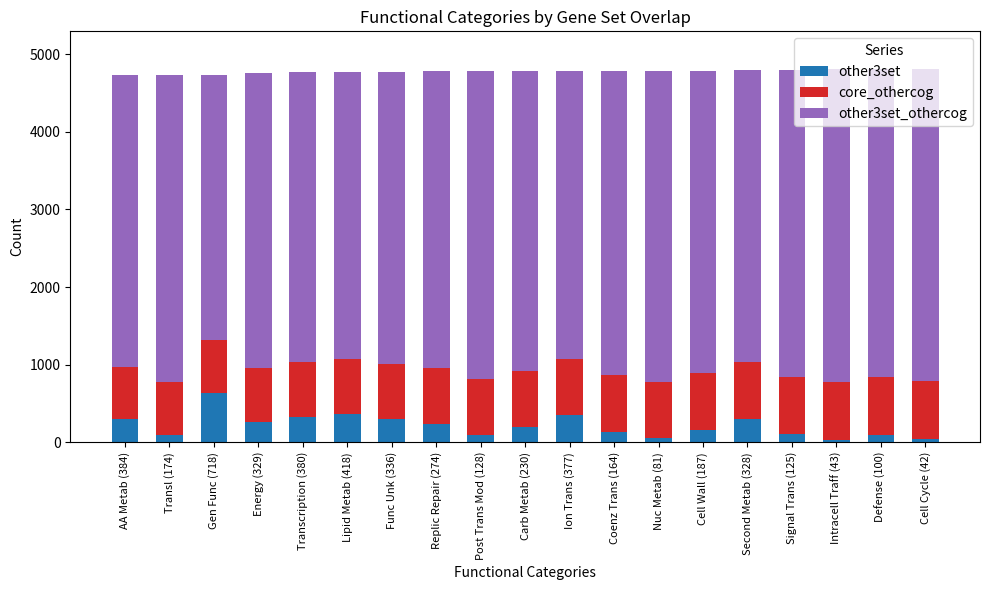

Where does the other3set series first go above 194?

AA Metab (384)